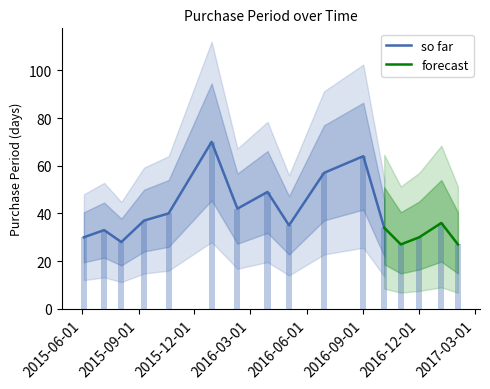

What is the average value?

40